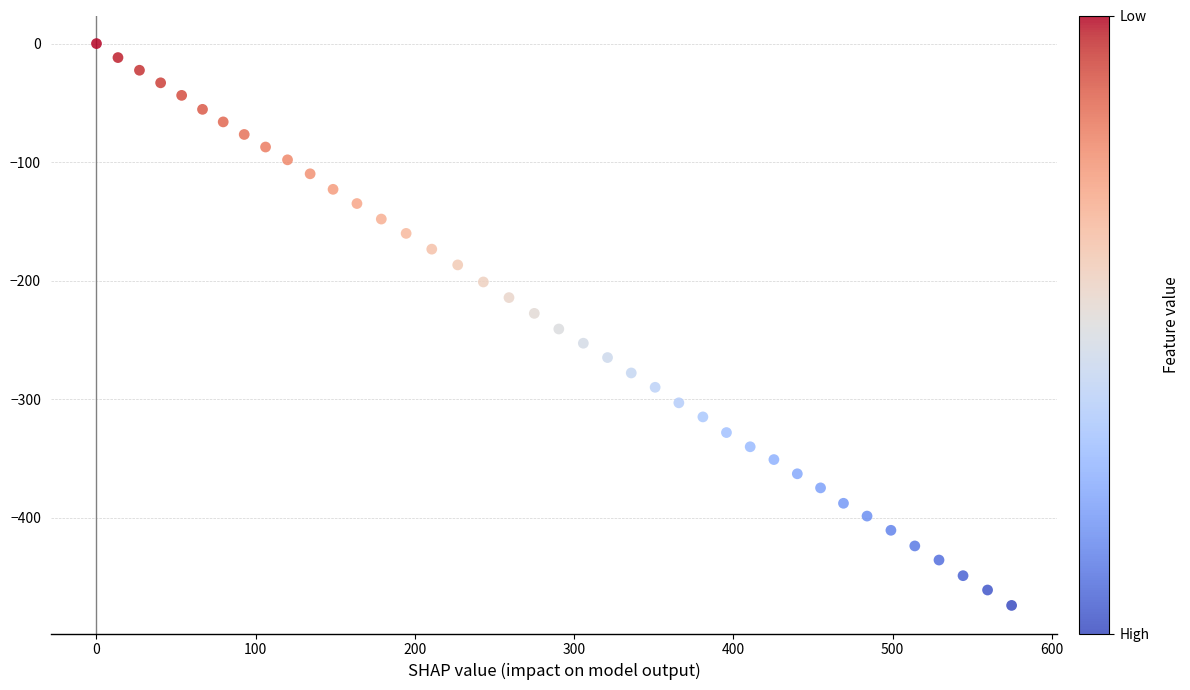

What is the range of Y values (max minus min)?

474.2